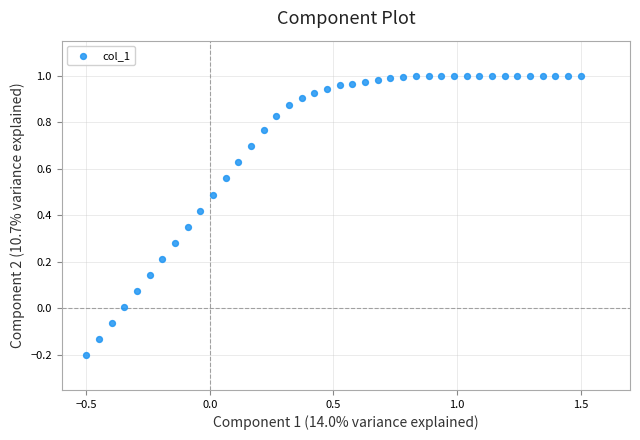

What is the range of X values (max minus min)?

2.0